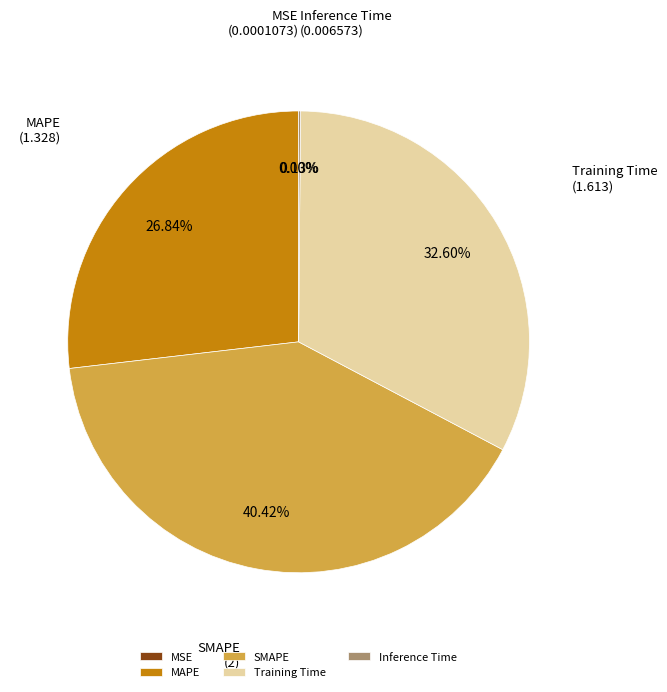

Which category has the biggest portion of the pie?

SMAPE